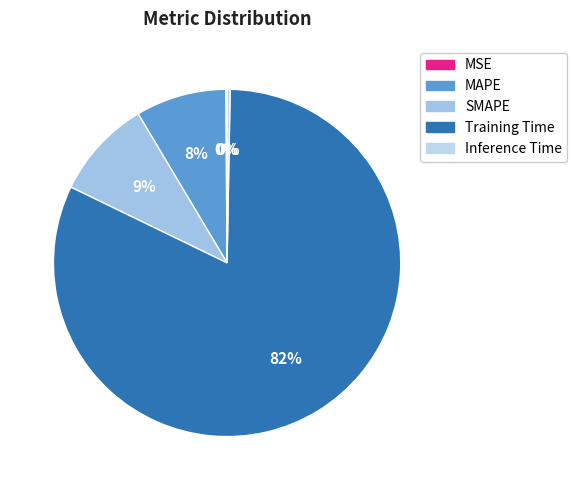

Which category accounts for the majority?

Training Time